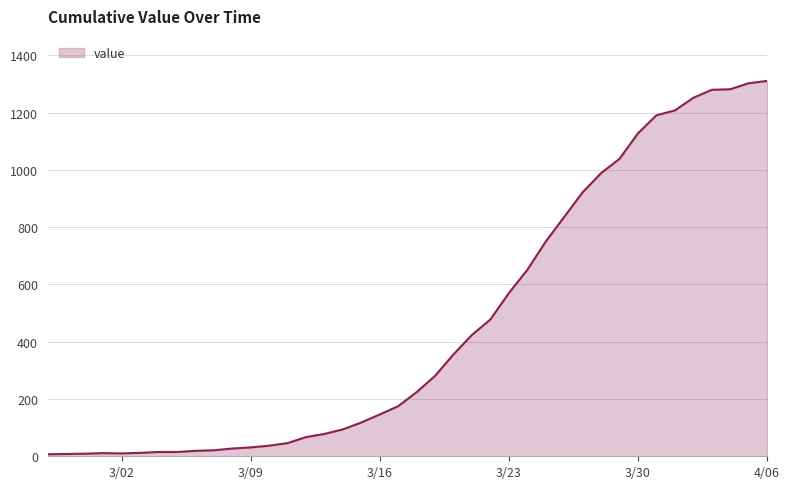

What is the maximum value shown in the chart?

1311